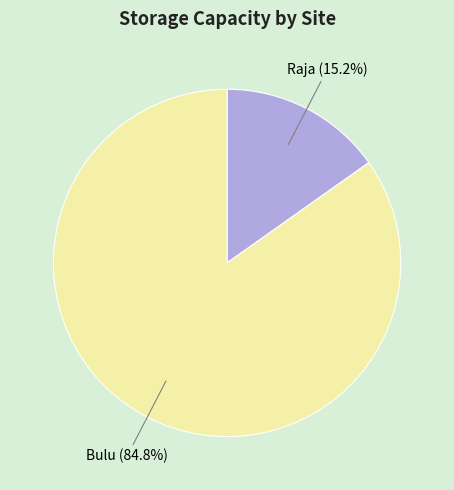

How many segments does this pie chart have?

2